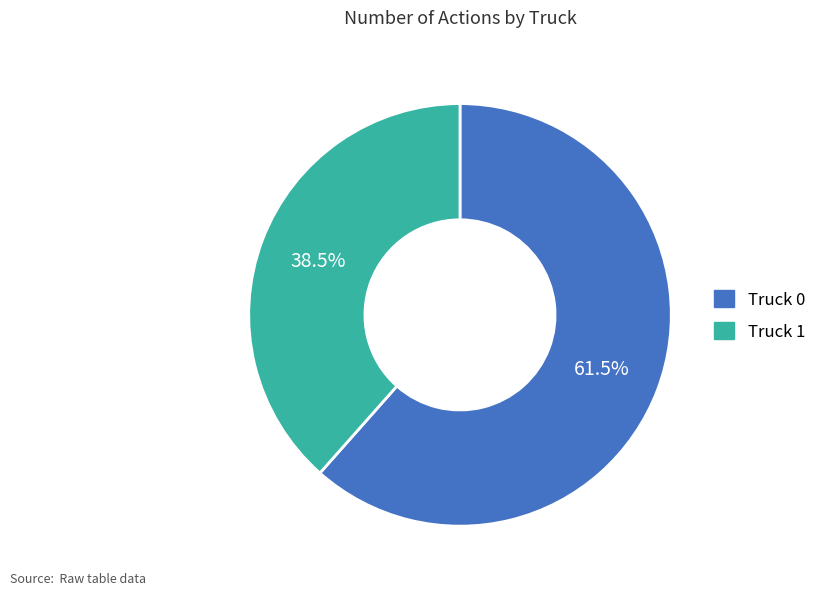

What is the ratio of the value at Truck 0 to the value at Truck 1?

1.6